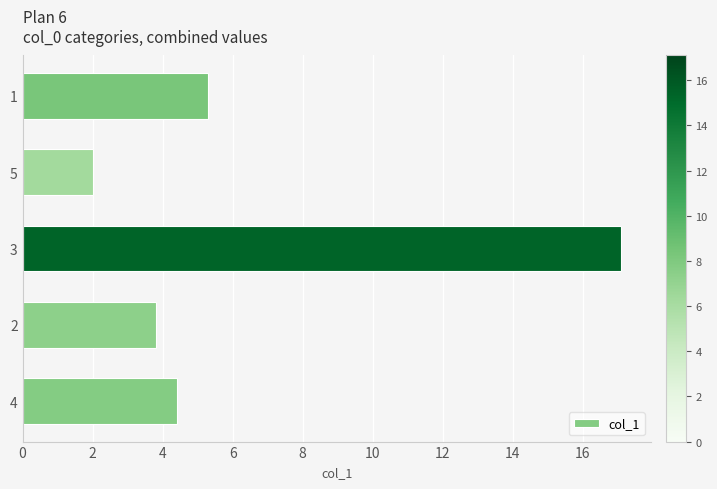

The value at 4 is 4.4. True or false?

True